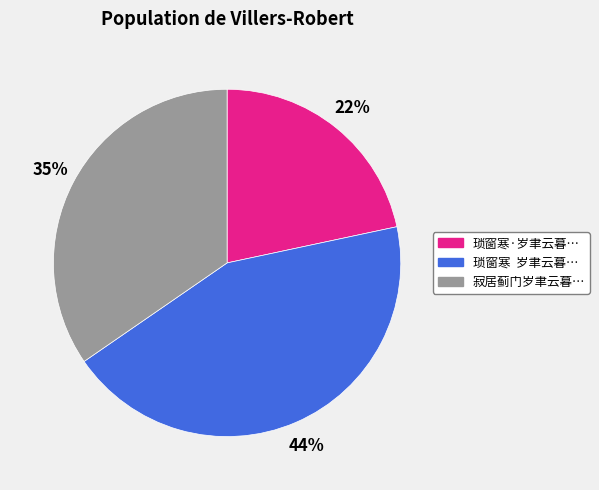

Does any single category account for the majority?

No